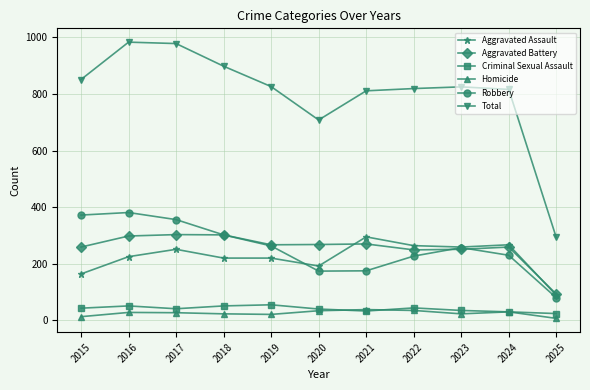

How many data points in Homicide are less than 27?

5